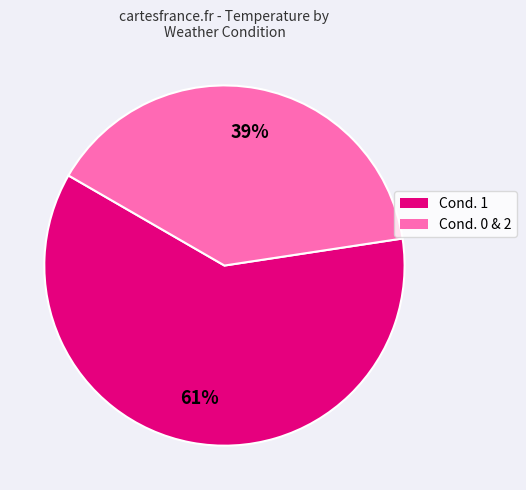

Is there a majority slice in this chart?

Yes